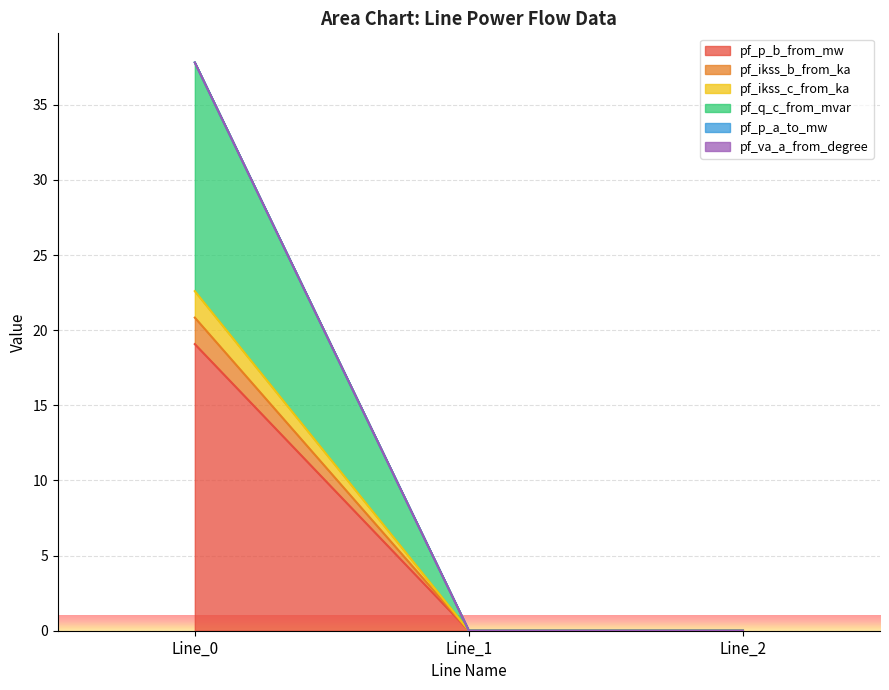

Does the chart display data point markers on the line(s)?

No